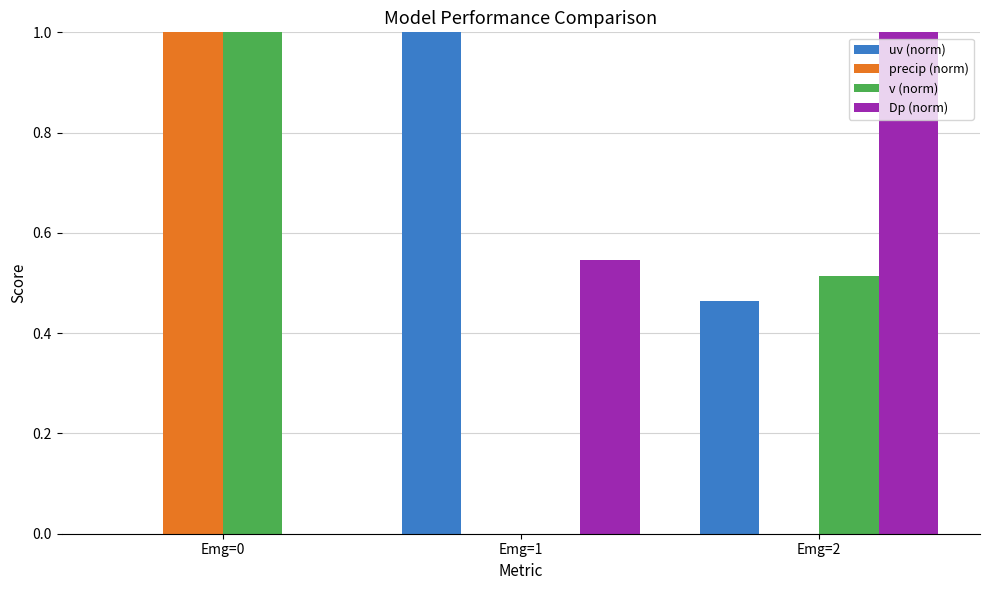

Which series has the largest total across all categories?

Dp (norm)